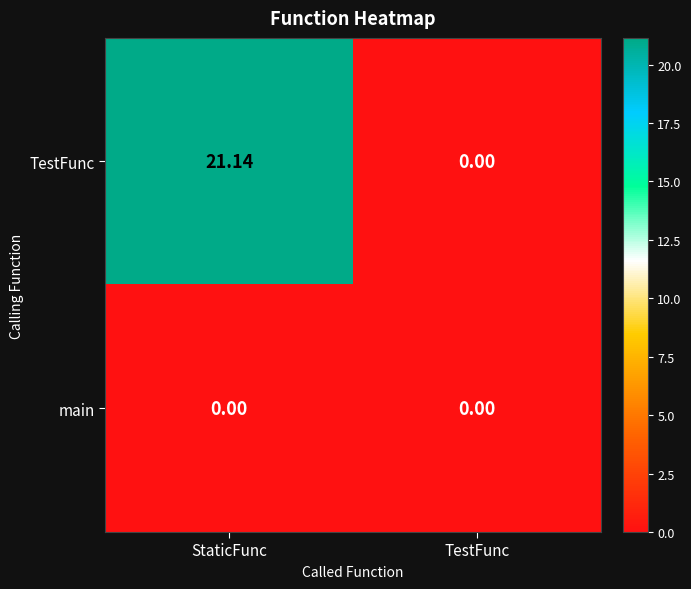

Which series has the largest range (max minus min)?

TestFunc